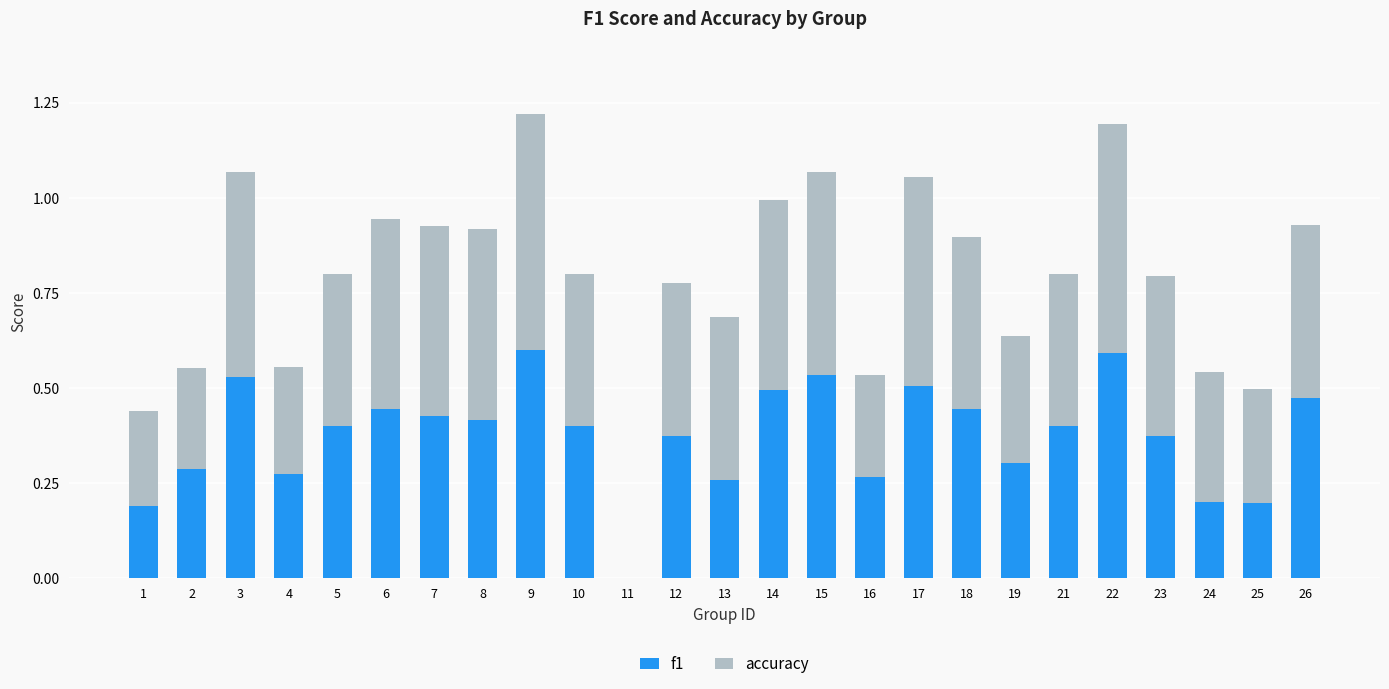

True or false: f1 has a value of 0.4 at 7.

True